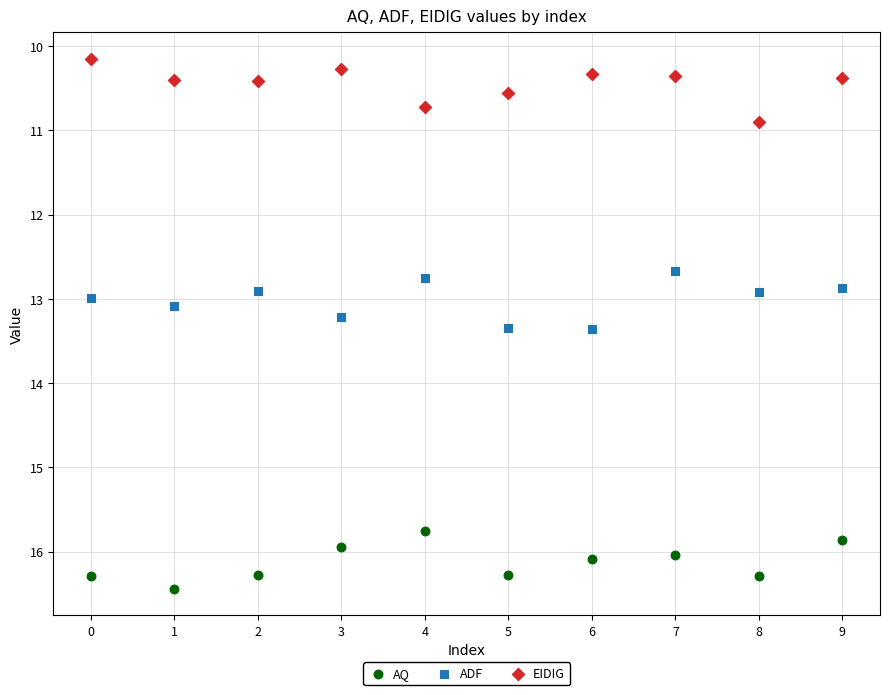

What are all the series names shown in the legend?

AQ, ADF, EIDIG